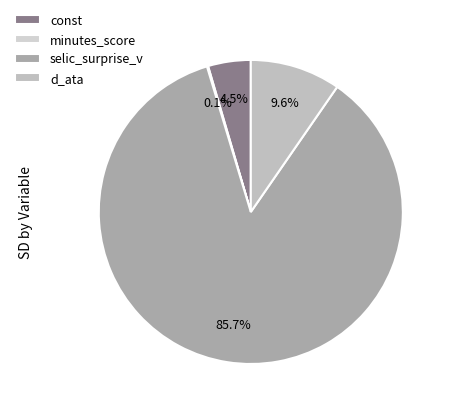

Does minutes_score represent more than half of the total?

No